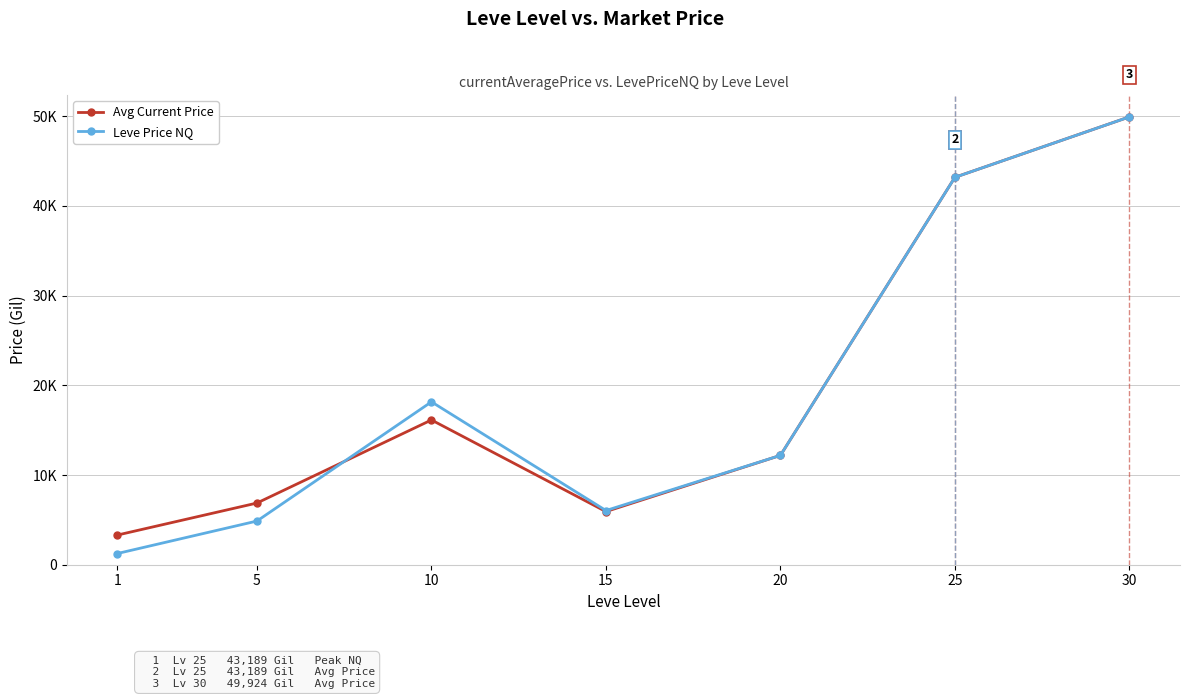

Is this an area chart (filled region under the line)?

No